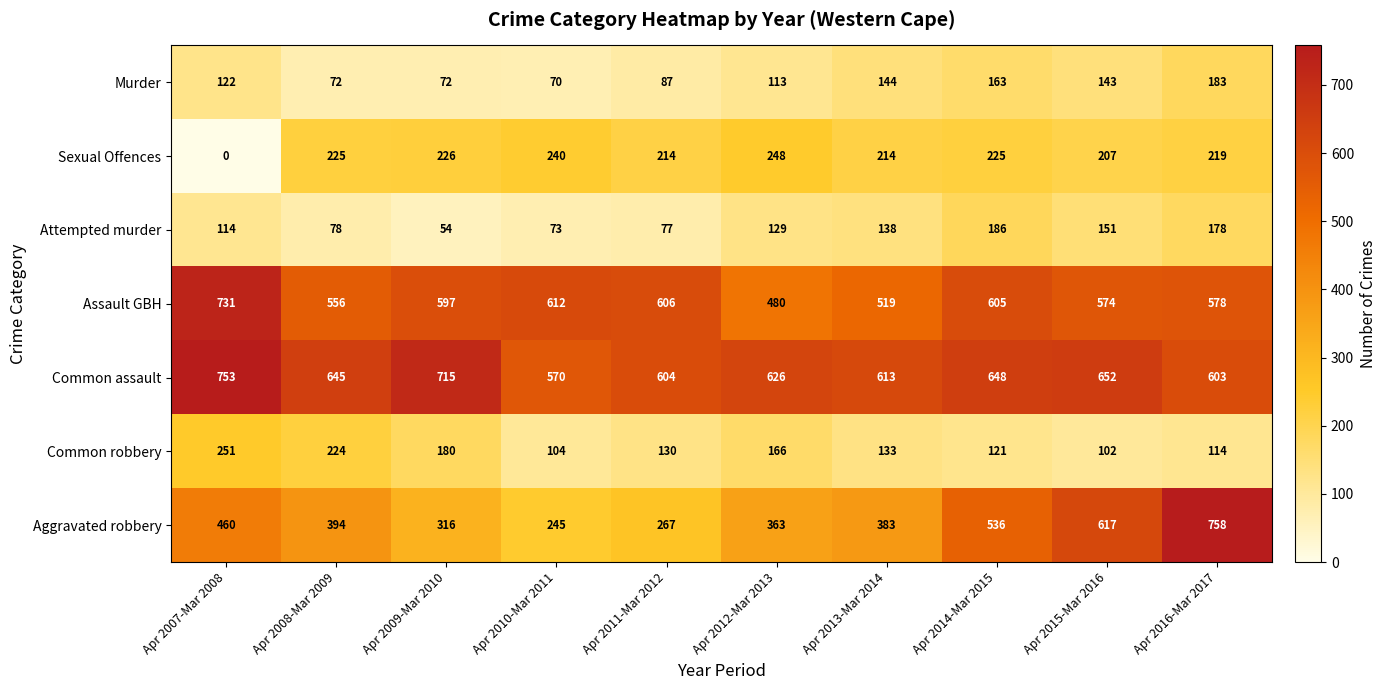

Which label corresponds to the largest value in the chart?

Apr 2016-Mar 2017